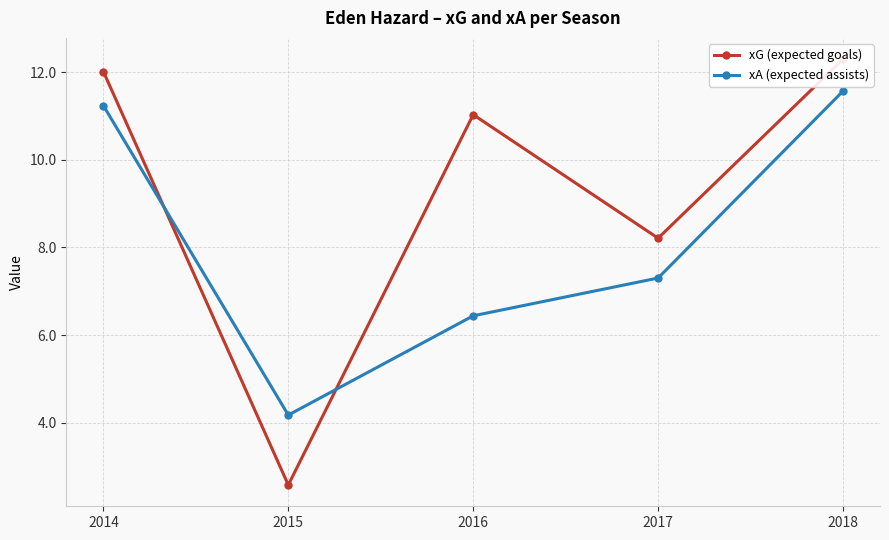

Reading left to right, list all the values displayed in this chart.

xG (expected goals): 12.0	2.6	11.0	8.2	12.3
xA (expected assists): 11.2	4.2	6.4	7.3	11.6